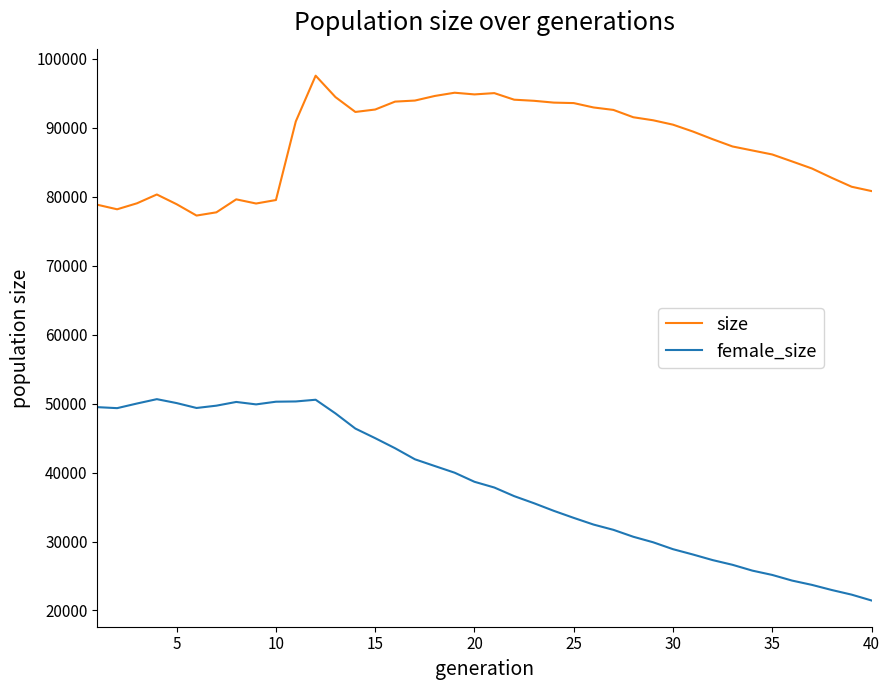

Rank the series by their average value, from highest to lowest.

size, female_size